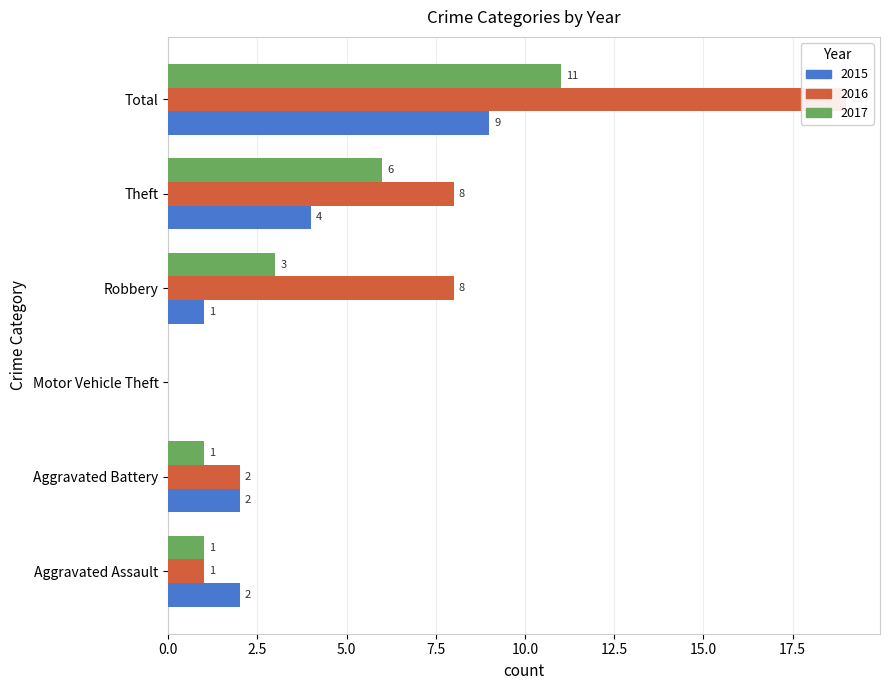

At which category is the sum across all series the highest?

Total